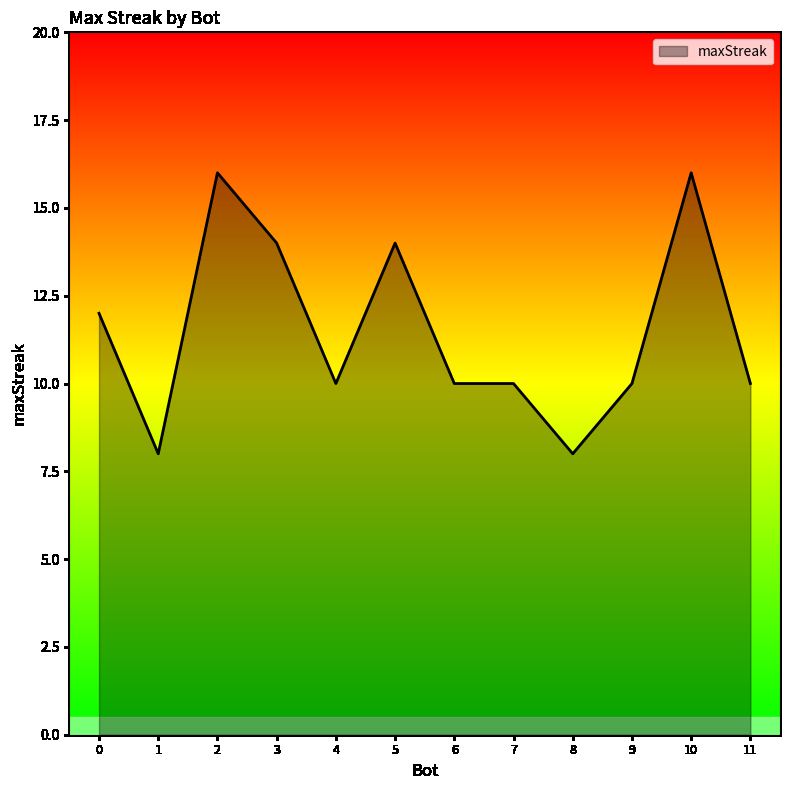

Between 7 and 1, which is larger?

7